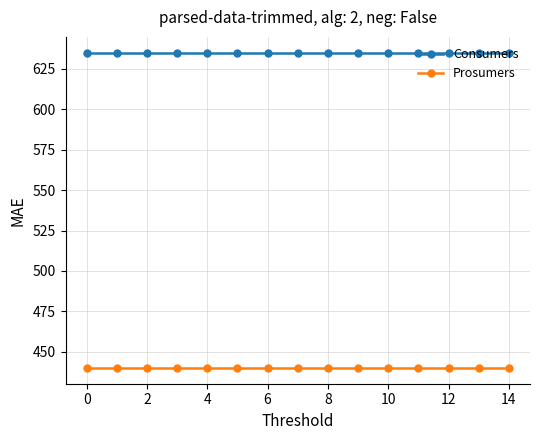

True or false: Consumers and Prosumers intersect in this chart.

False